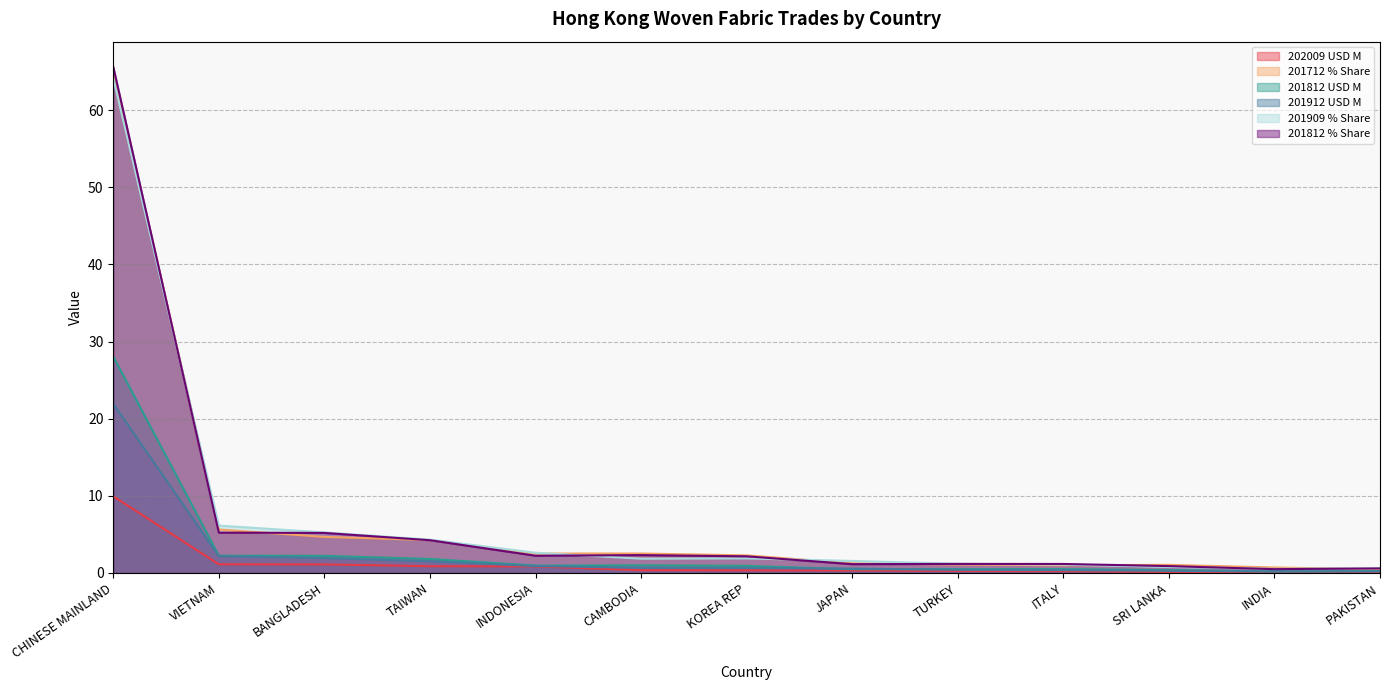

How many lines are shown in the chart?

6